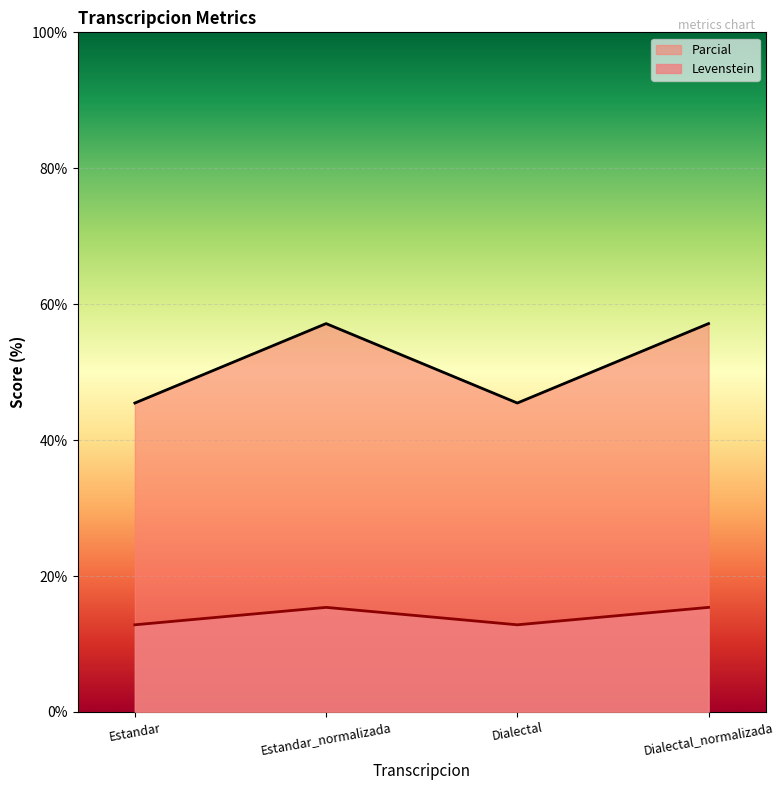

What position from the right is Dialectal_normalizada?

1